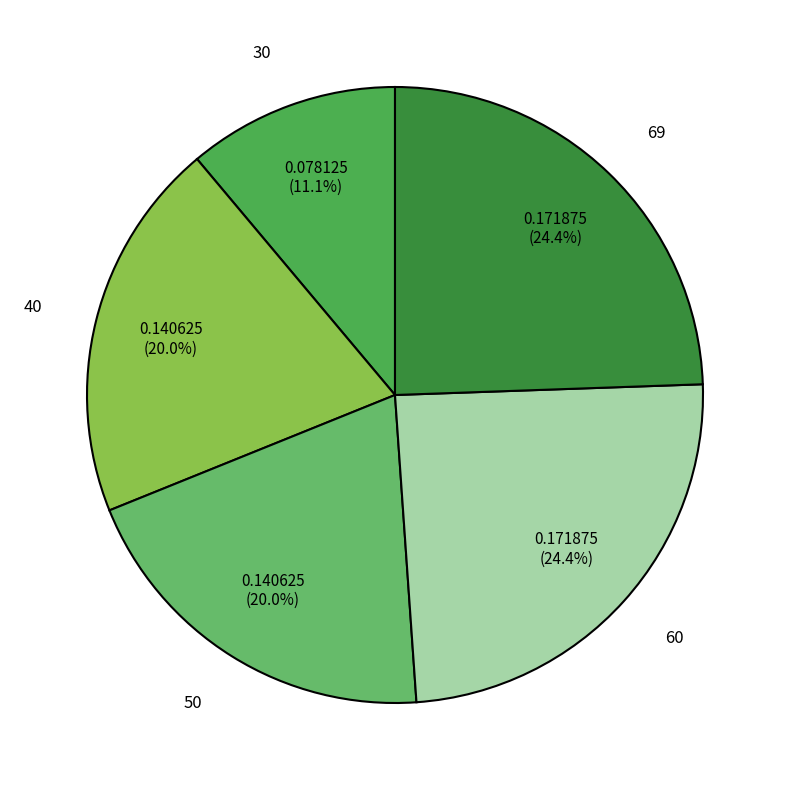

Does 69 account for over 50% of the chart?

No